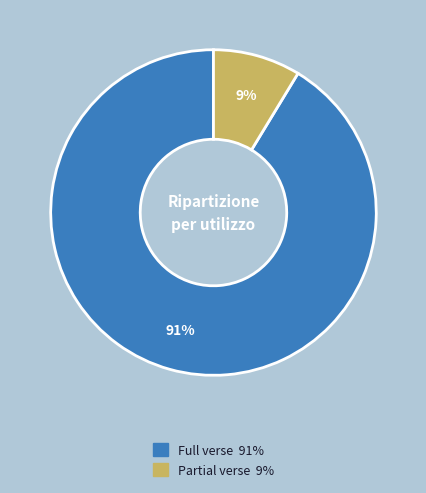

Is there any slice that represents more than half of the pie?

Yes